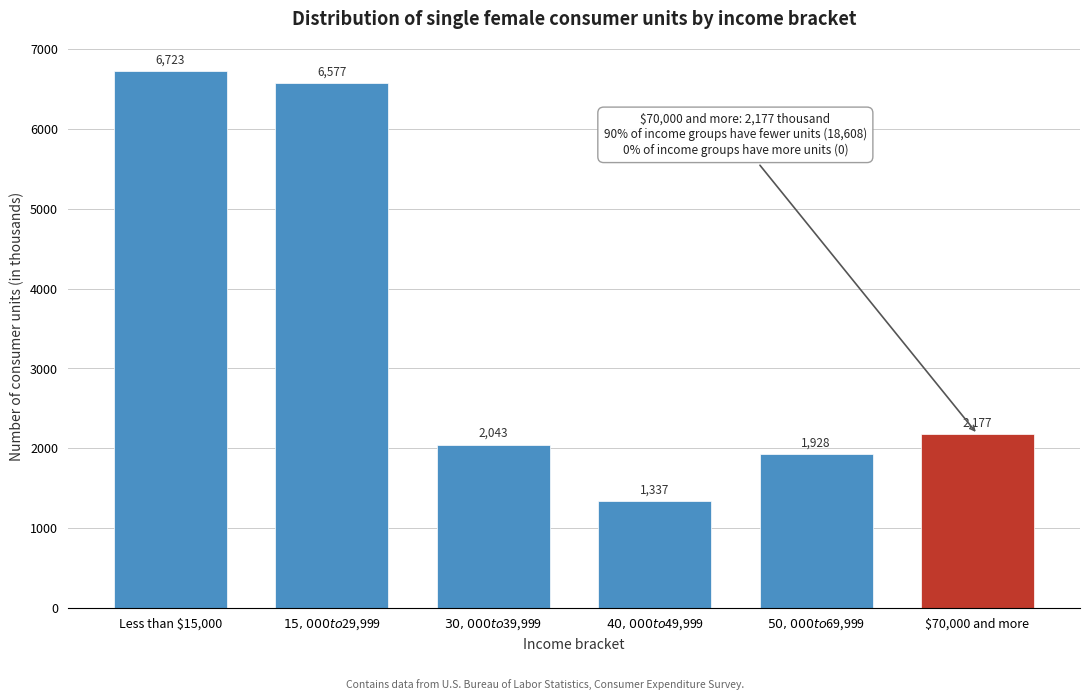

Reading left to right, extract all data points from this chart.

6723	6577	2043	1337	1928	2177